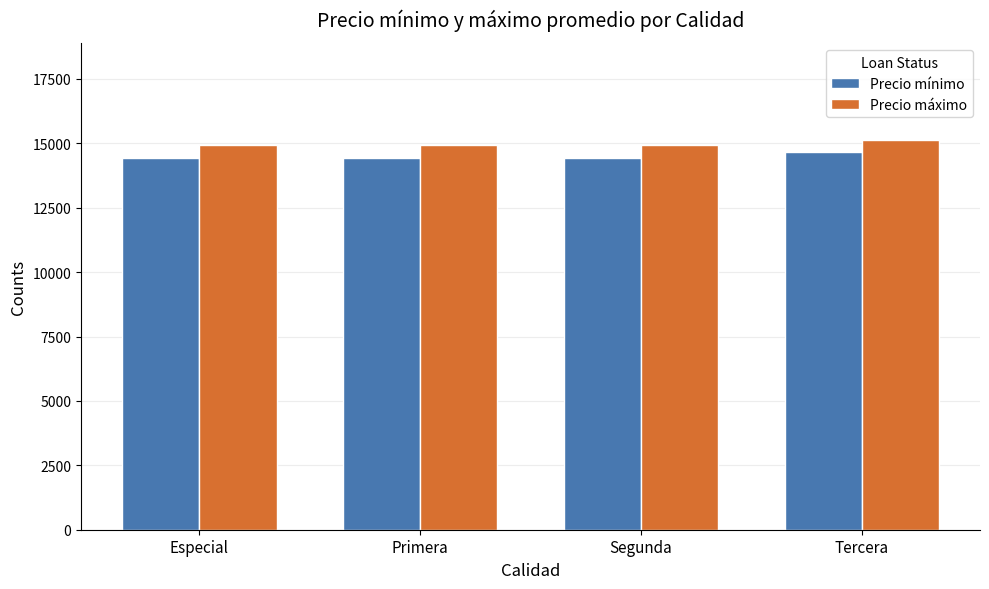

Is the value of Precio mínimo at Tercera greater than the value of Precio máximo at Tercera?

No